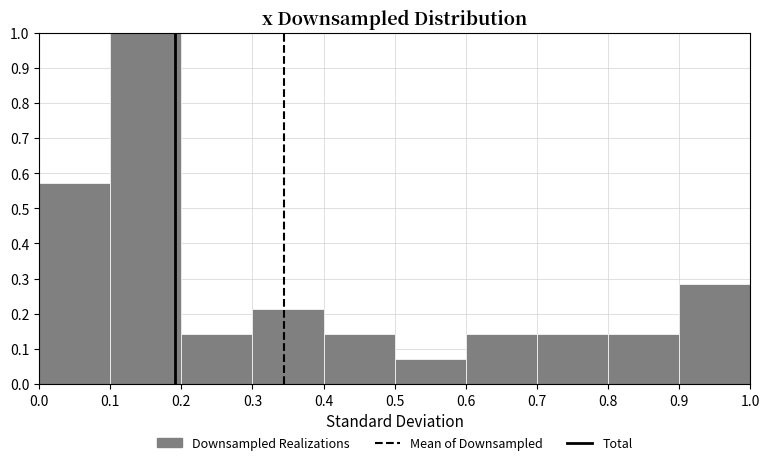

Reading left to right, list every bar in this chart as the range it spans on the x-axis followed by its height. The values are not printed on the chart, so give them approximately, as read against the axis.

0.0 to 0.1: 0.57
0.1 to 0.2: 1.00
0.2 to 0.3: 0.14
0.3 to 0.4: 0.21
0.4 to 0.5: 0.14
0.5 to 0.6: 0.07
0.6 to 0.7: 0.14
0.7 to 0.8: 0.14
0.8 to 0.9: 0.14
0.9 to 1.0: 0.29